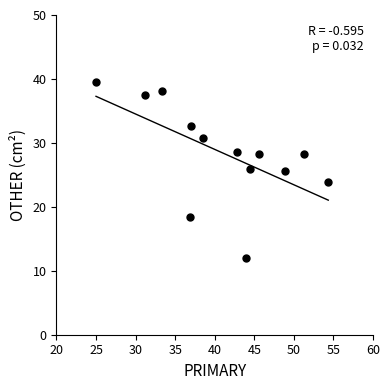

What is the range of X values (max minus min)?

29.3